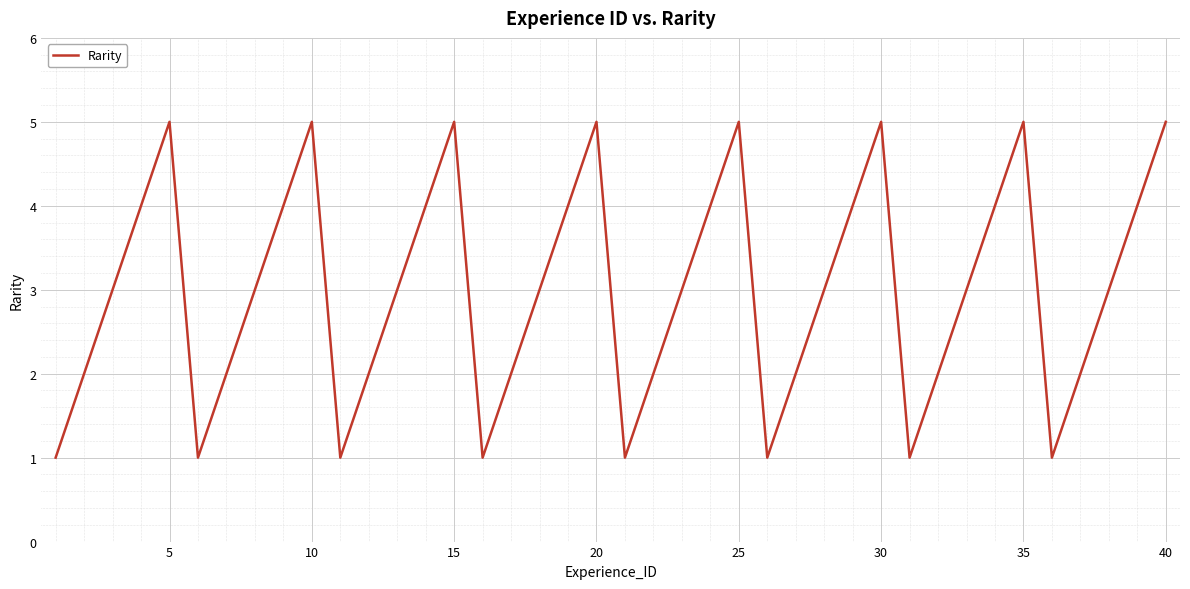

What is the difference between the maximum and minimum values?

4